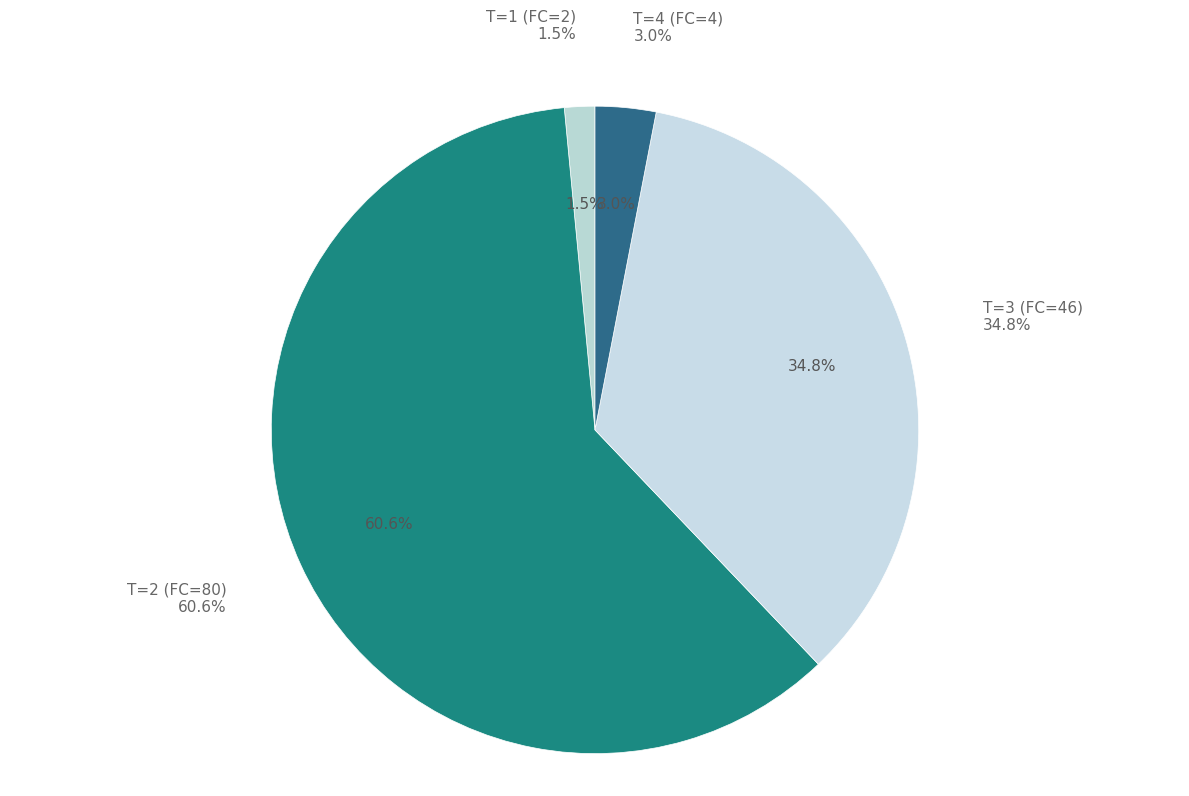

What is the total percentage of 1 and 2?

62.1%